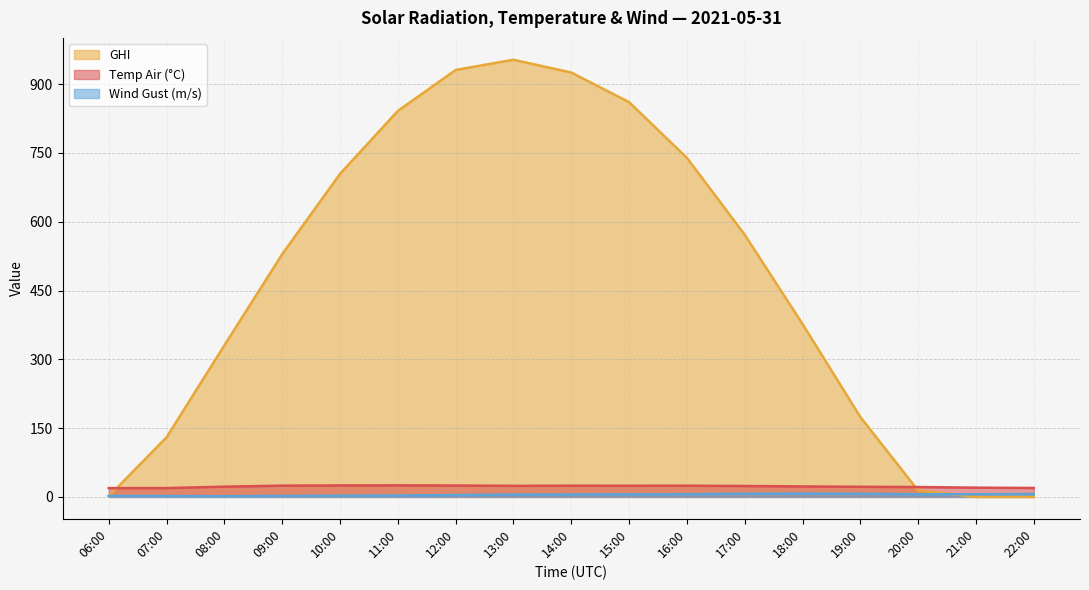

Is the value of Temp Air (°C) at 15:00 greater than the value of GHI at 07:00?

No